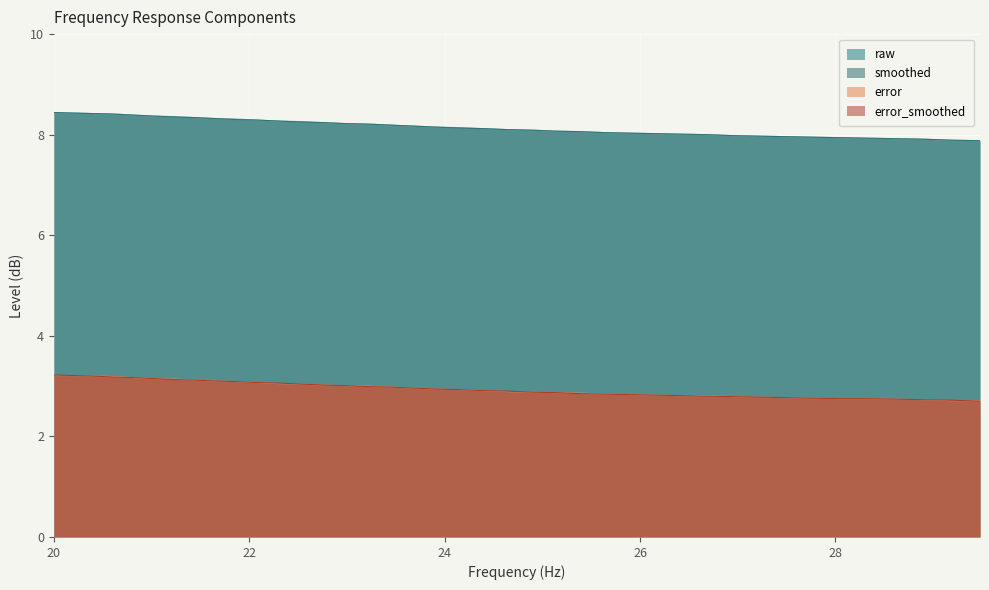

True or false: error and raw cross at least once.

False